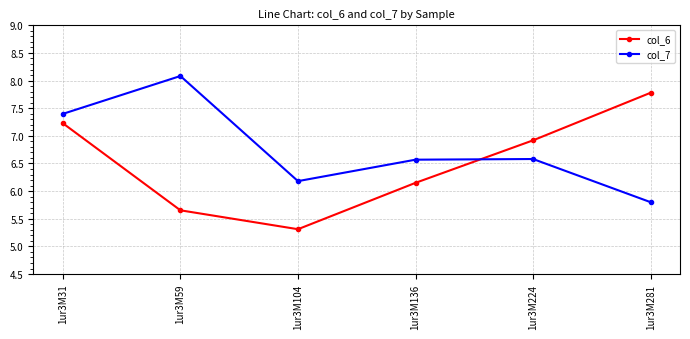

What is the sum of the col_7 values at 1ur3M224 and 1ur3M281?

12.4